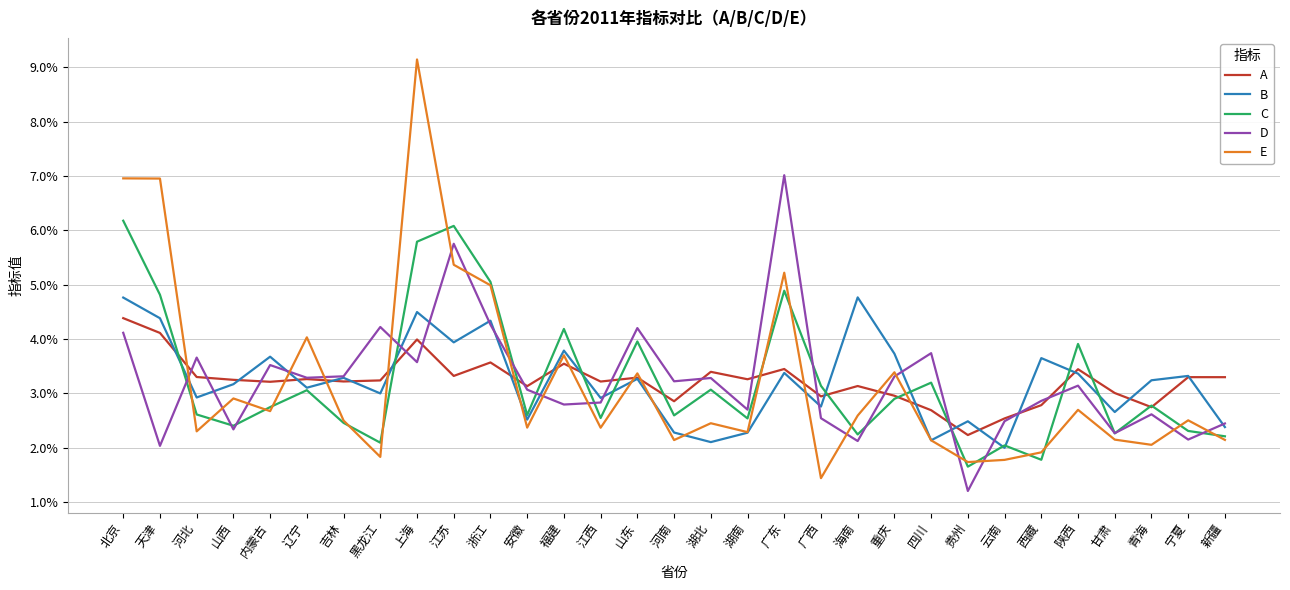

At which label is C closest to 0?

贵州